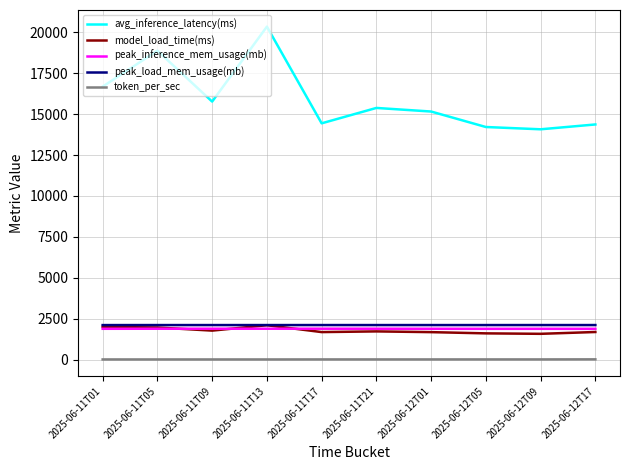

True or false: token_per_sec and avg_inference_latency(ms) intersect in this chart.

False